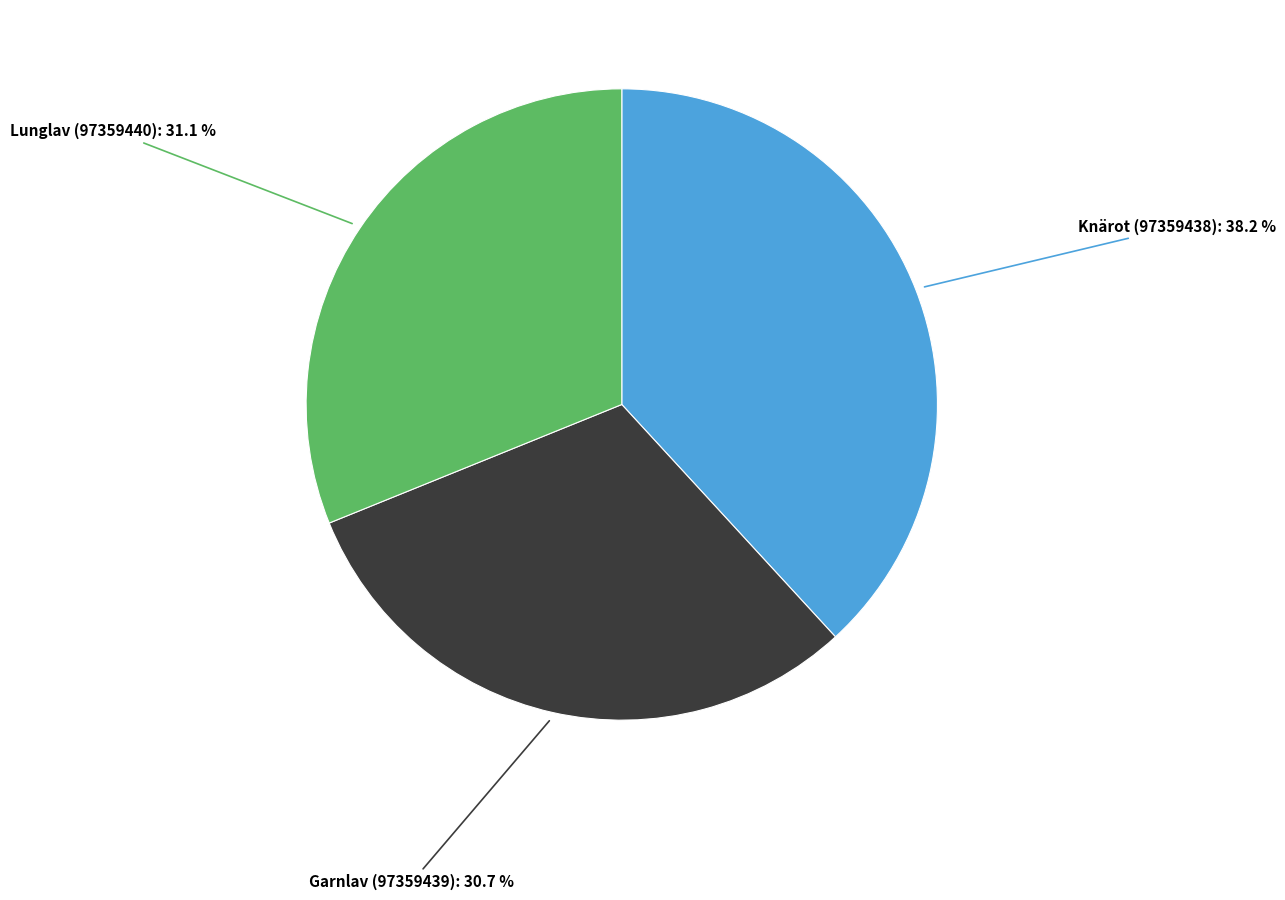

Which slice is the largest?

Knärot (97359438)